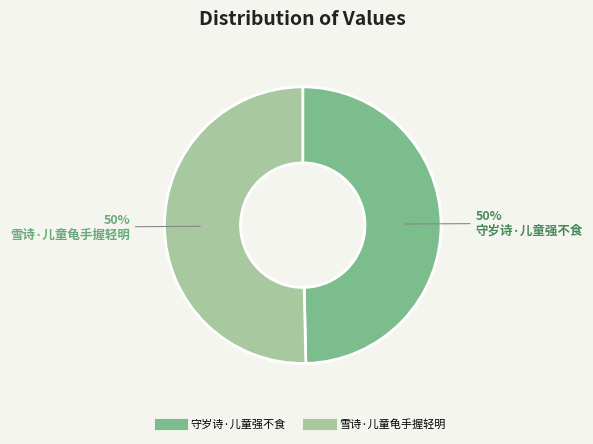

What percentage is the 雪诗·儿童龟手握轻明 slice, to the nearest percent?

50%